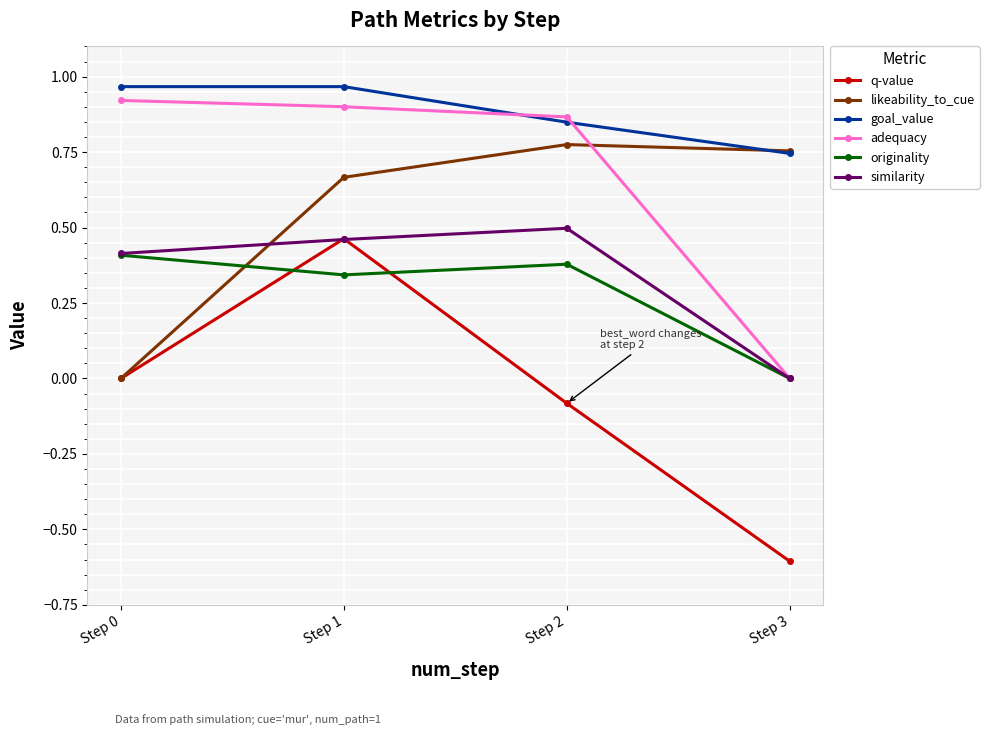

True or false: originality and goal_value intersect in this chart.

False